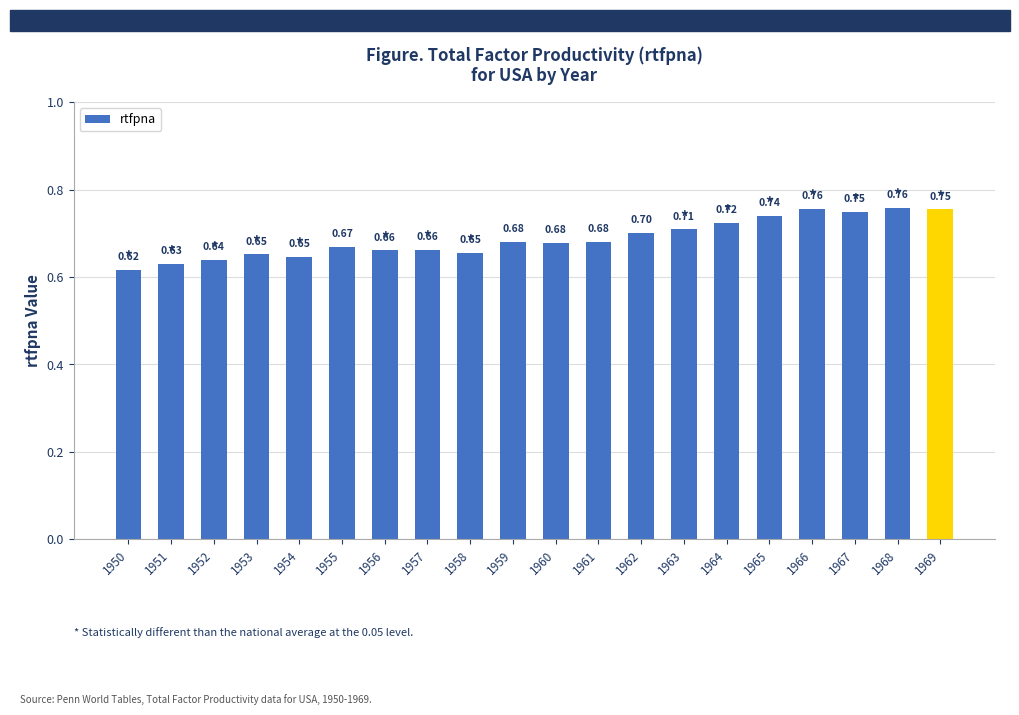

What is the sum of the values at 1965 and 1950?

1.4